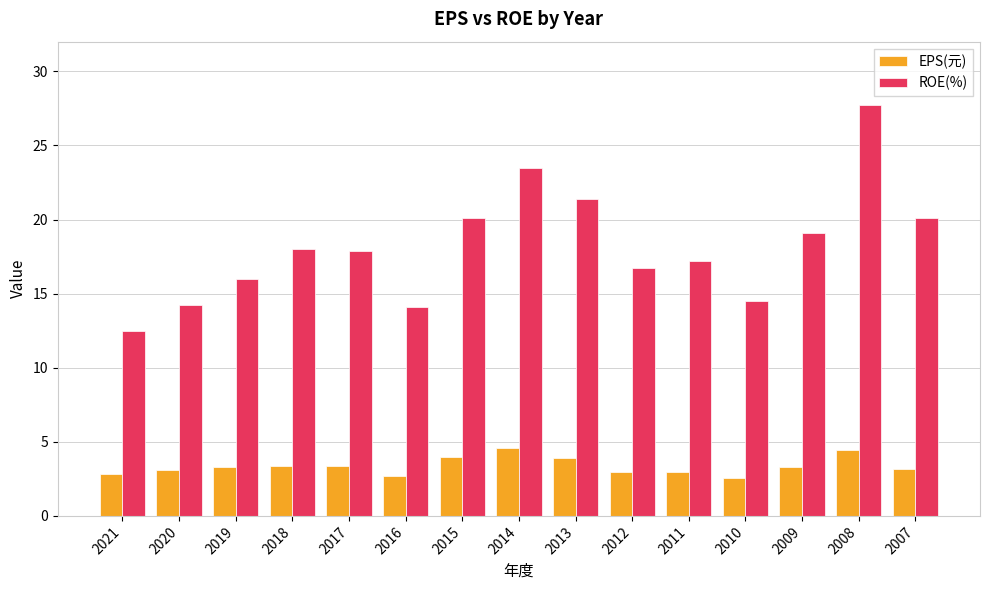

Where does the ROE(%) series first go above 17?

2018